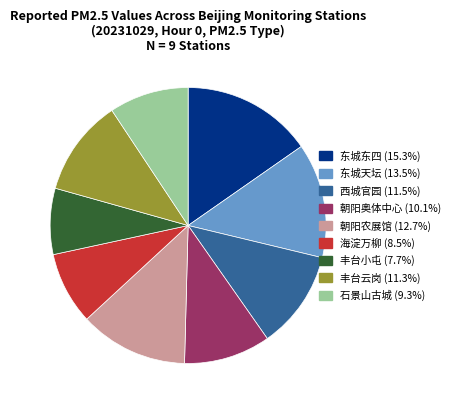

Which slice is the smallest?

丰台小屯